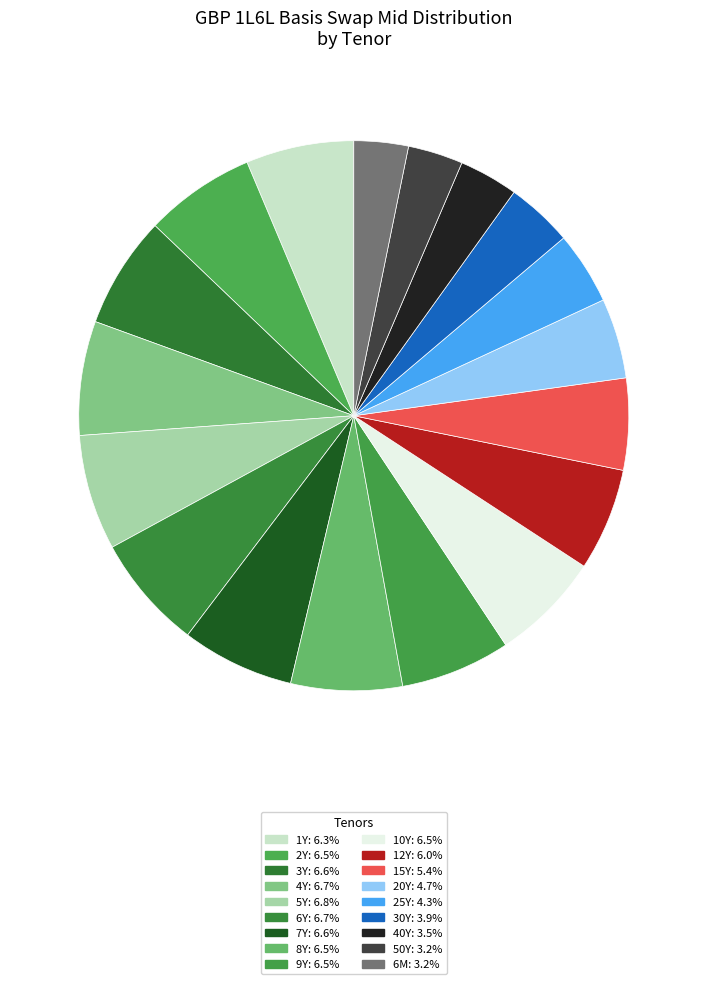

To the nearest percent, what is the difference between the 6M and 10Y slice percentages?

3%